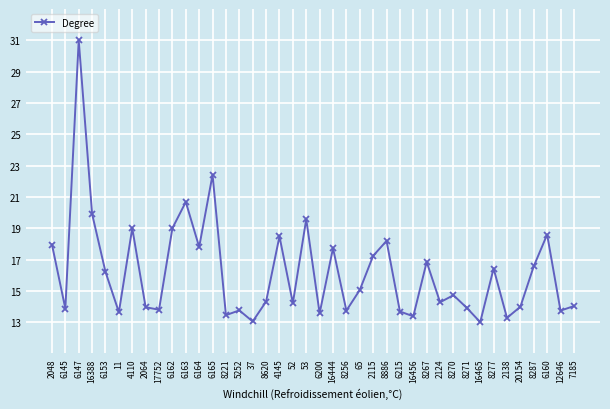

What is the label of the 29th point from the right?

6164